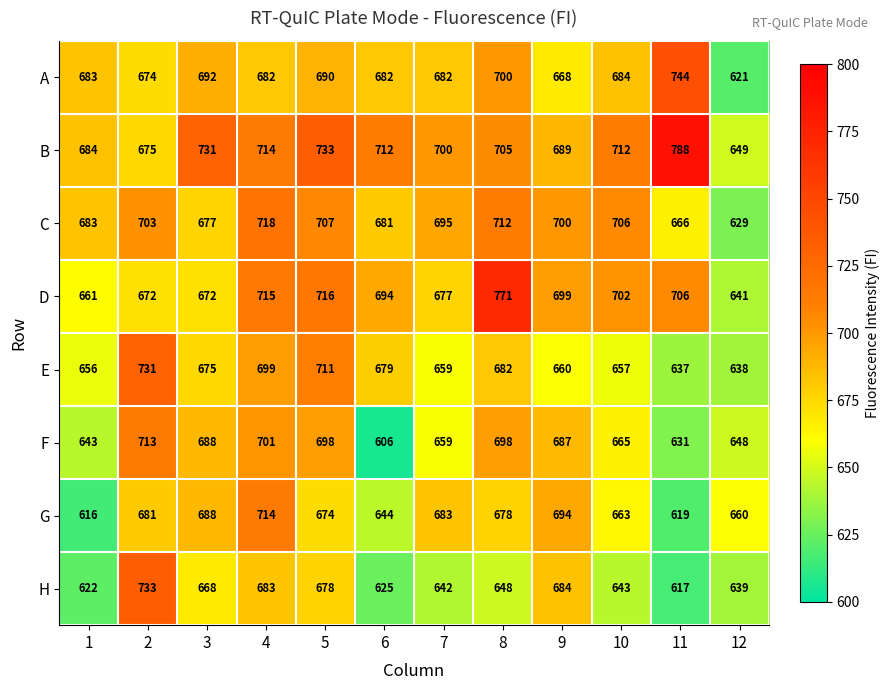

Which series has the largest range (max minus min)?

B